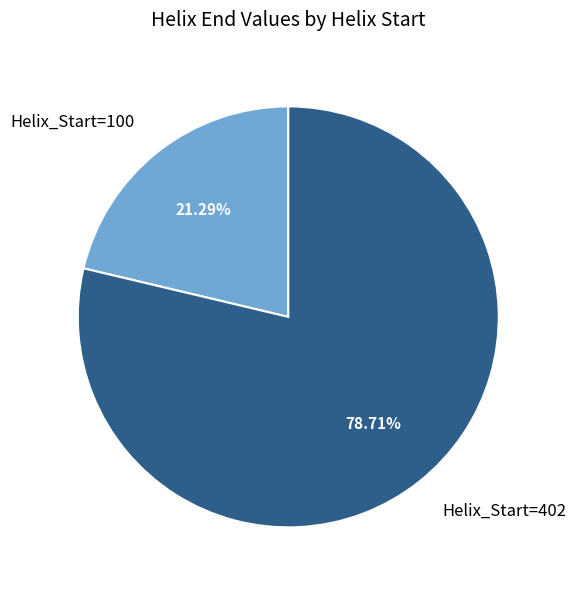

To the nearest percent, what is the combined percentage of Helix_Start=100 and Helix_Start=402?

100%